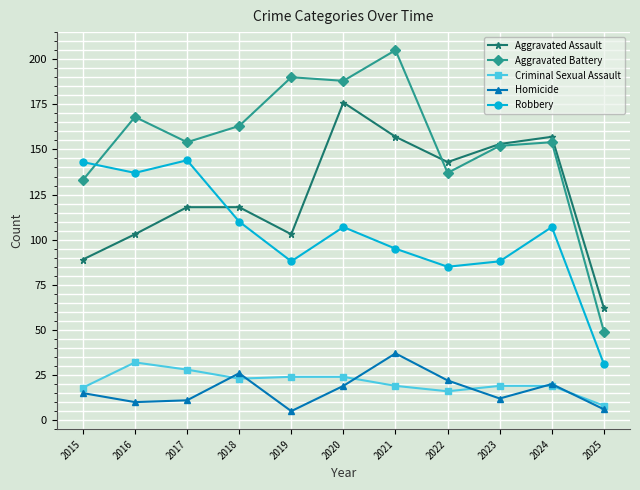

What is the sum of all Robbery values?

1135